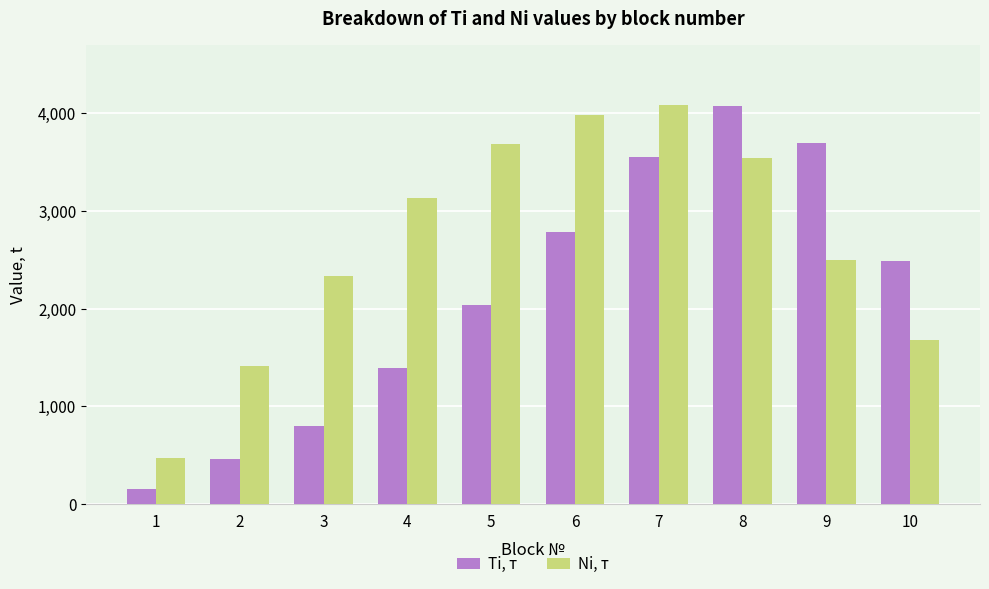

At which label does Ti, т first exceed 2484?

6